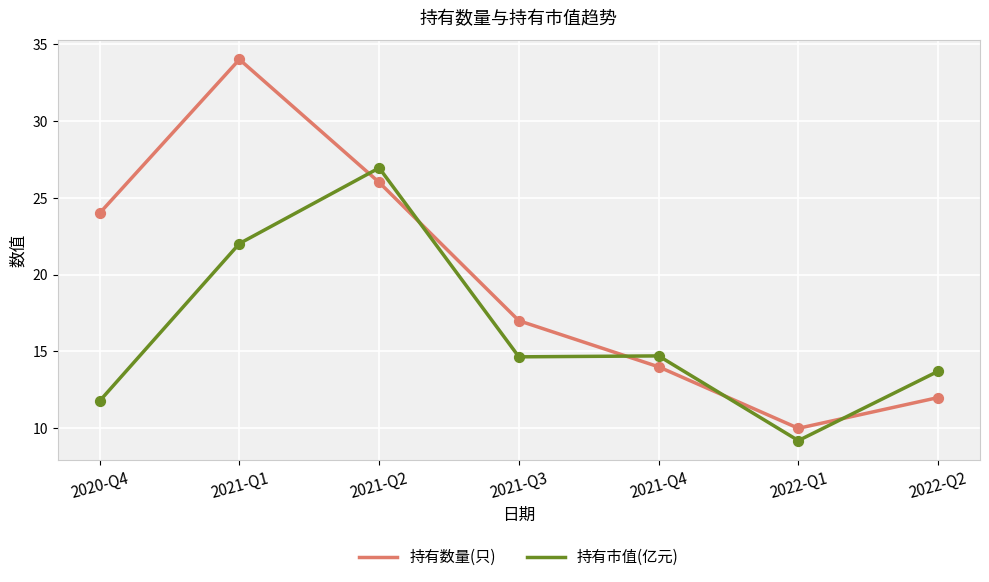

At which category is the sum across all series the highest?

2021-Q1